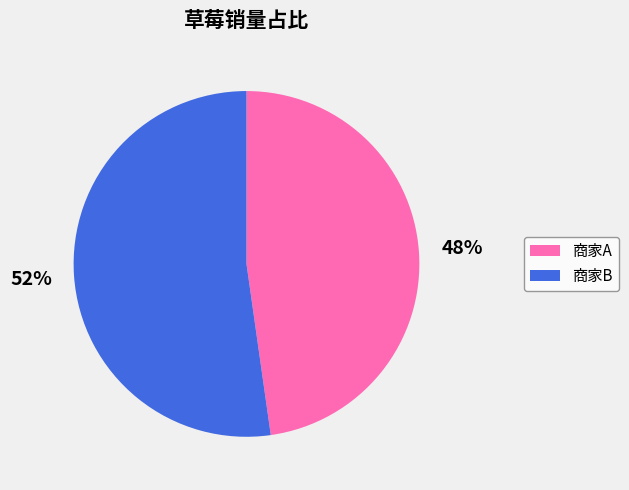

True or false: 商家A accounts for 53% of the total.

False